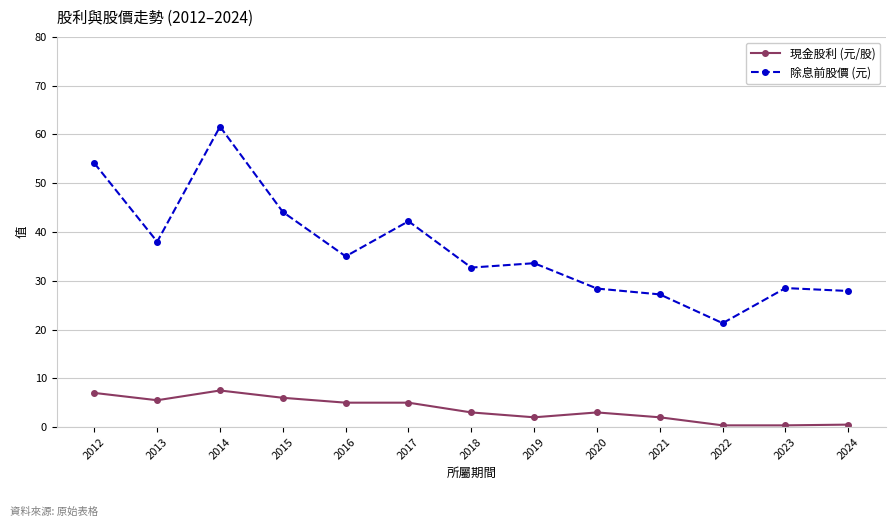

True or false: 除息前股價 (元) and 現金股利 (元/股) intersect in this chart.

False